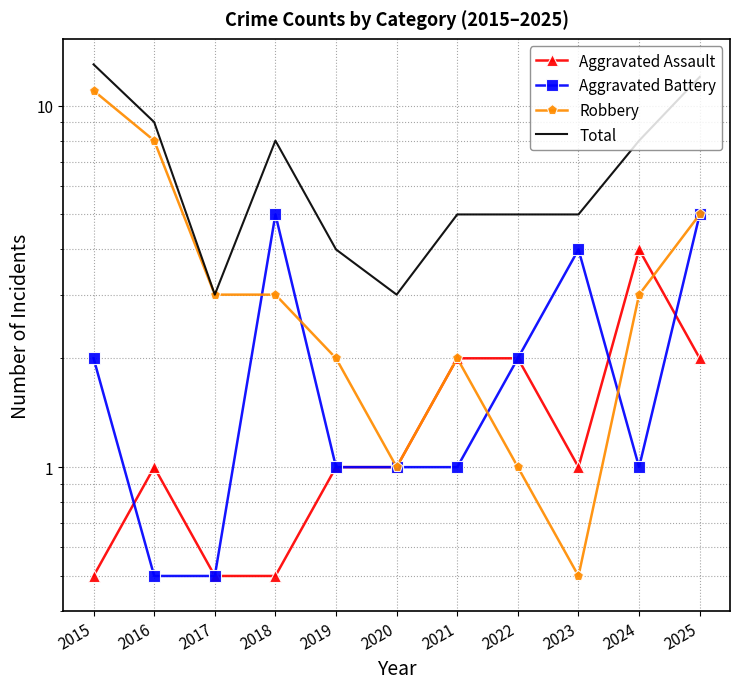

Where is the first local maximum for Total?

2018